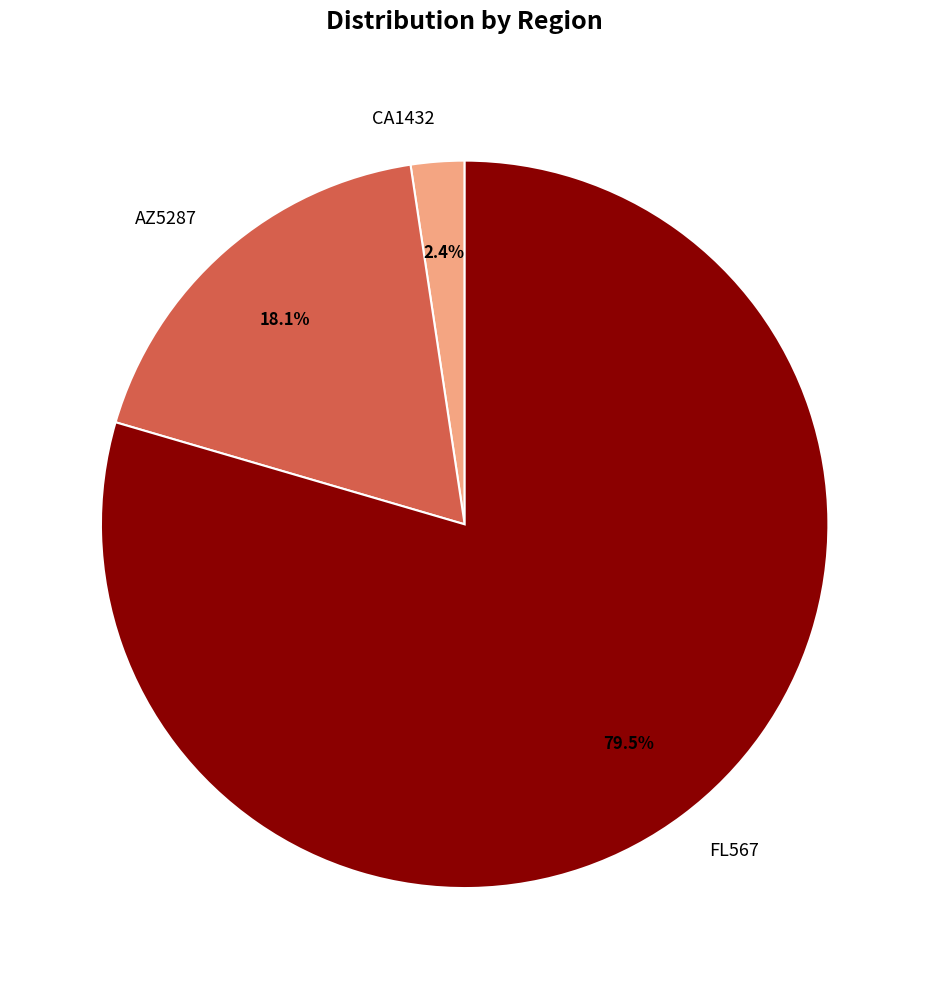

Rank the categories by value from highest to lowest.

FL567, AZ5287, CA1432